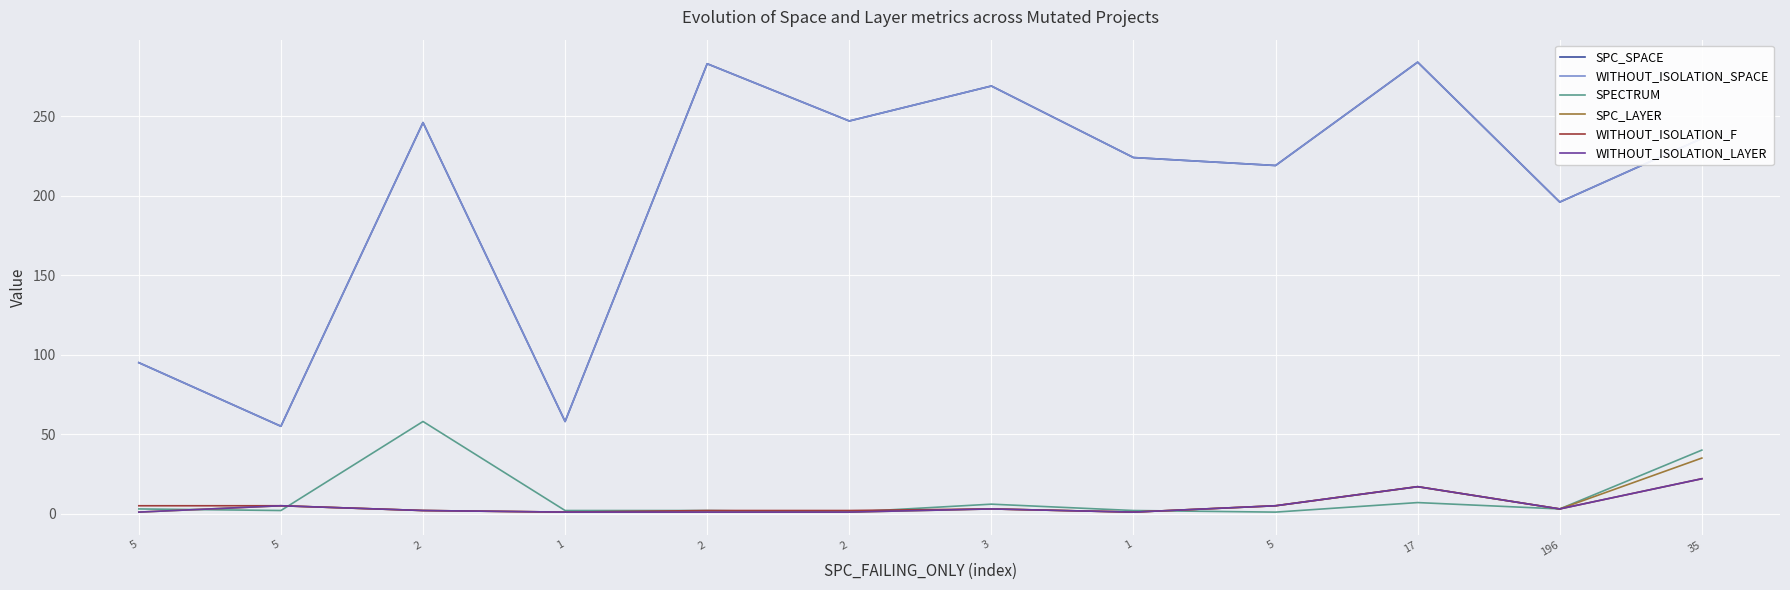

True or false: WITHOUT_ISOLATION_LAYER and SPC_LAYER intersect in this chart.

False